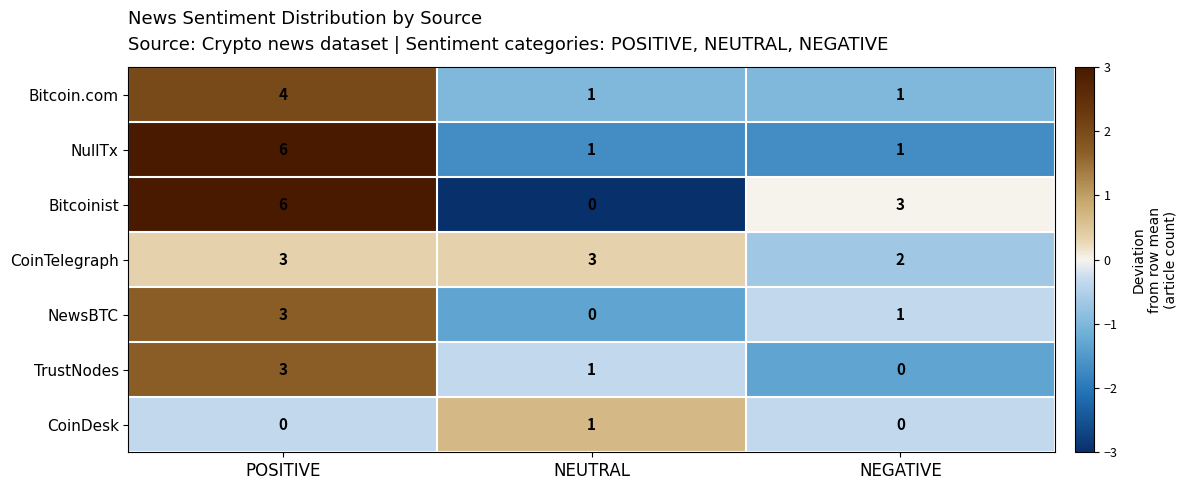

At which category is the sum across all series the highest?

POSITIVE